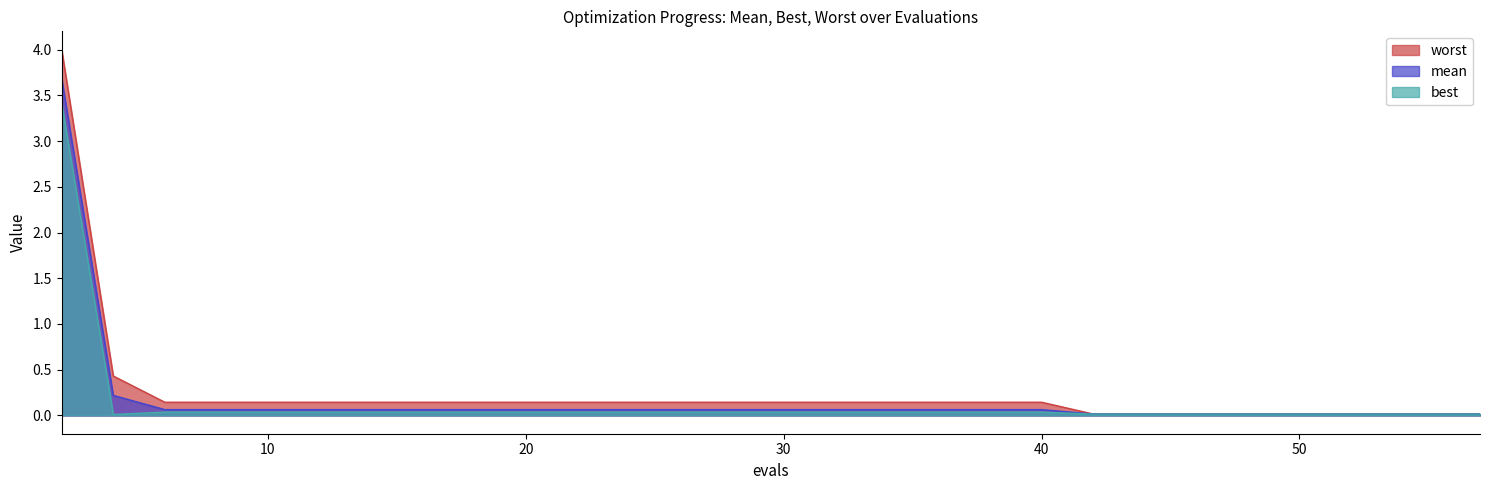

At which category is the sum across all series the highest?

2